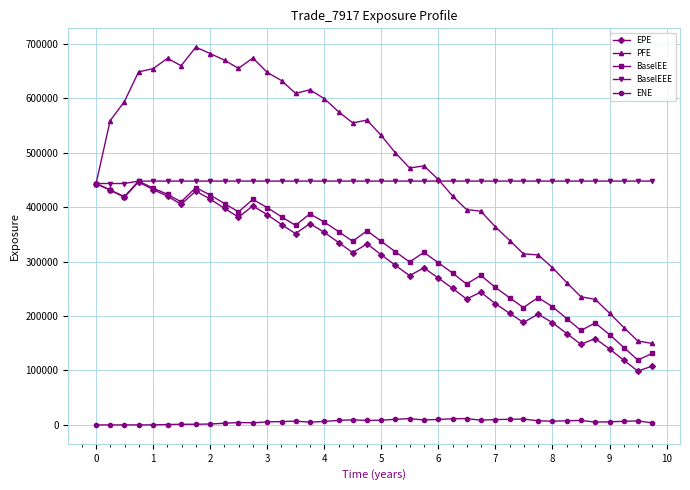

What is the minimum value for PFE?

149644.0